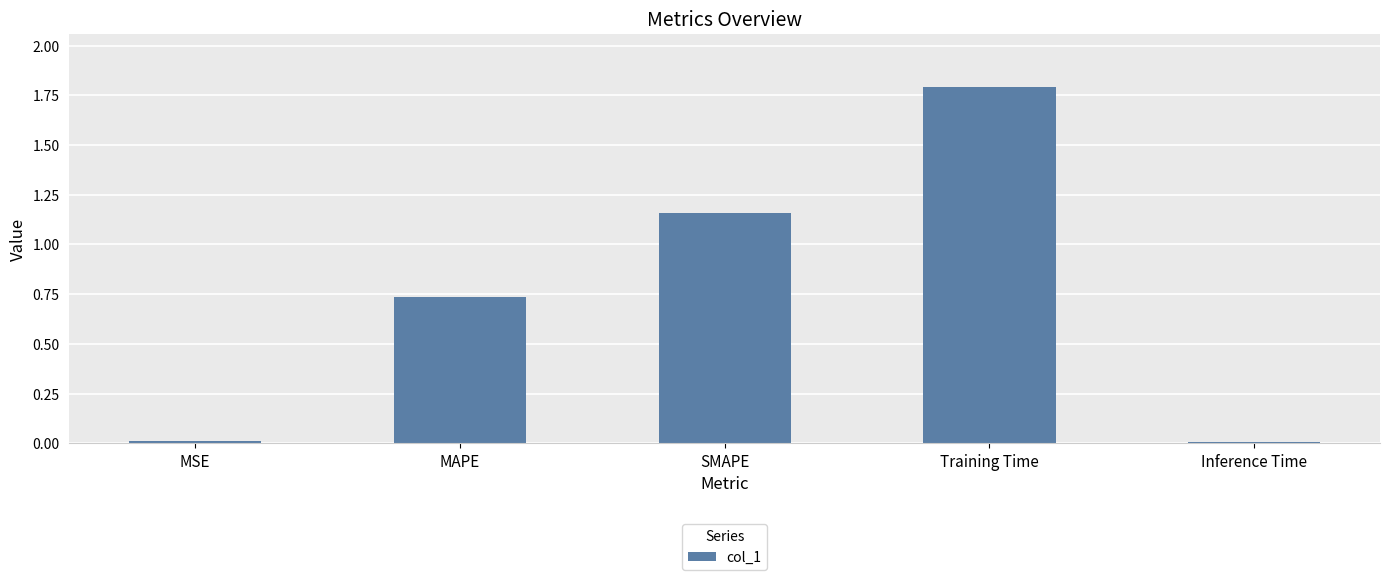

What is the sum of all values?

3.7